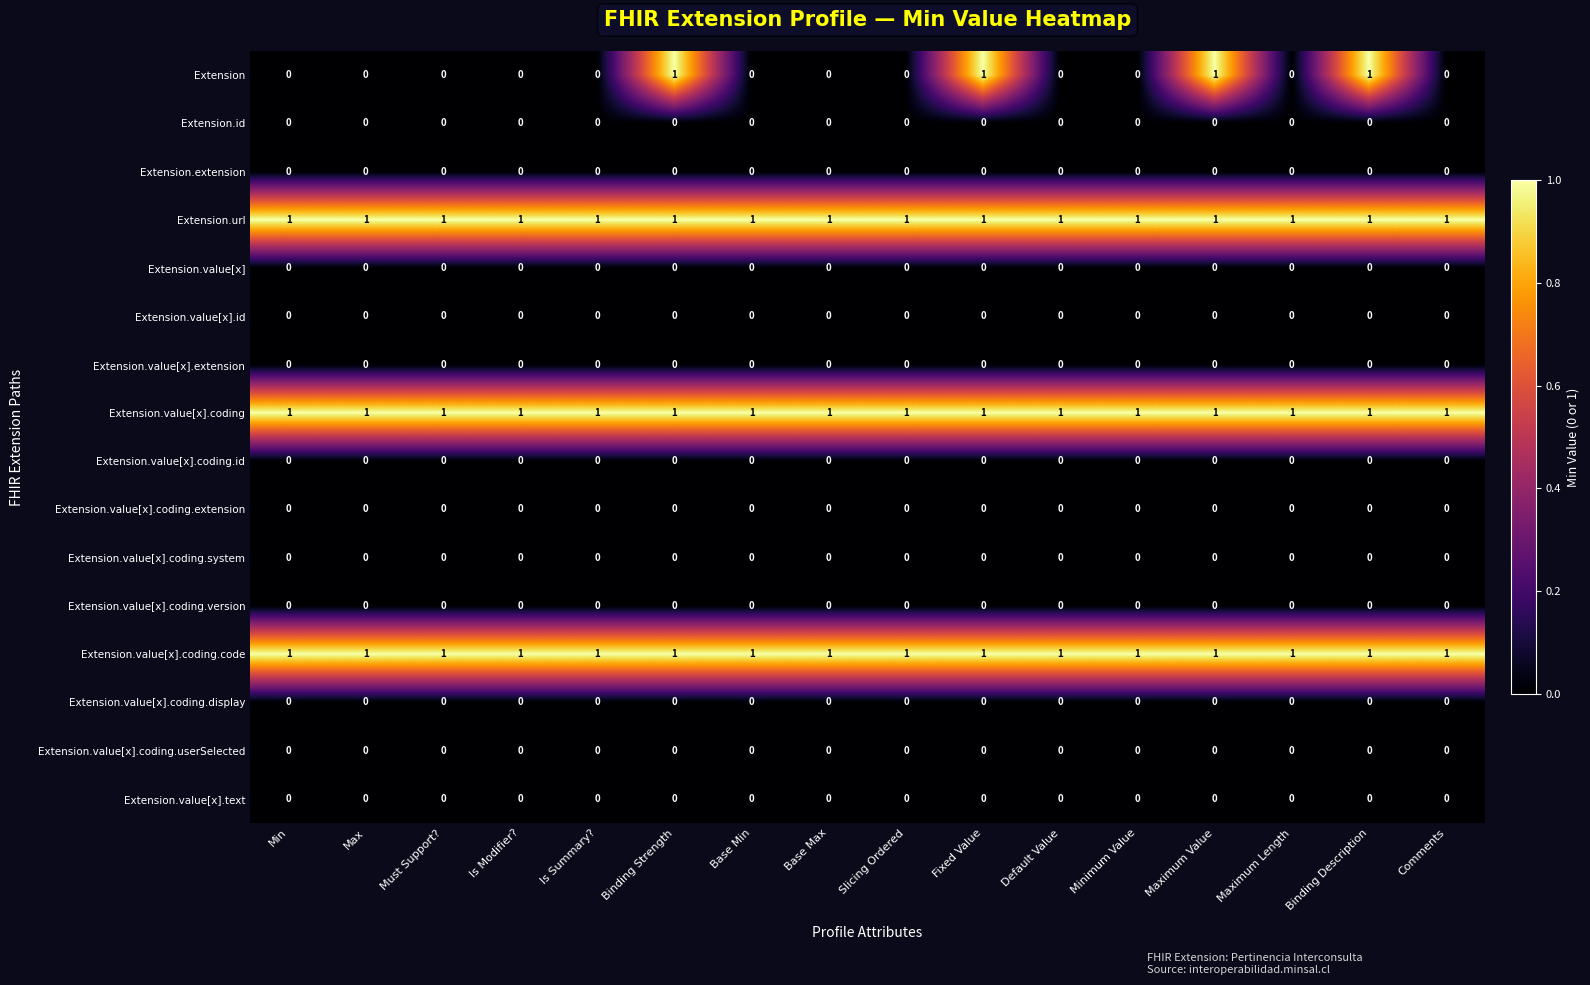

True or false: Extension.value[x].text has a value of 0 at Must Support?.

True